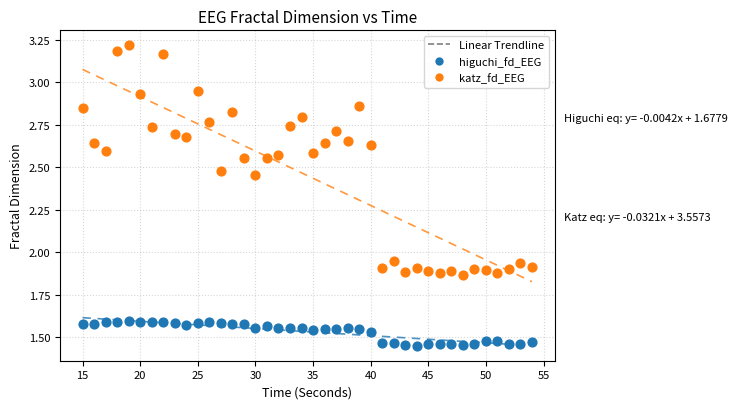

Across all data points, what is the range of Y values (max minus min)?

1.8